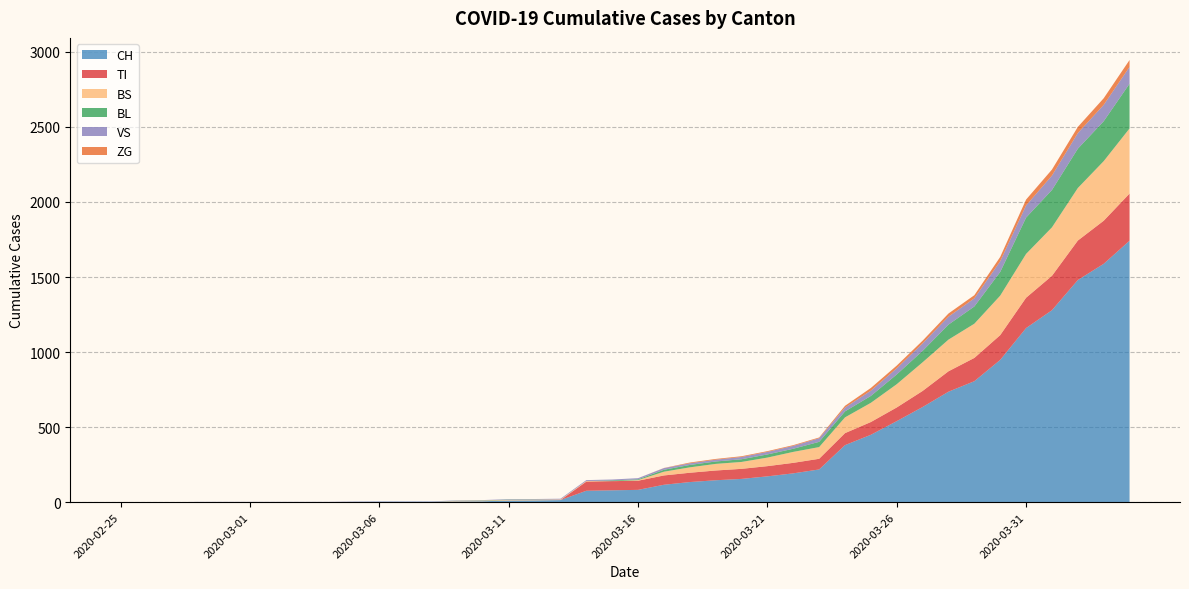

Reading right to left, extract all data points from this chart.

CH: 1742	1588	1480	1279	1160	948	806	736	634	540	449	380	218	192	172	155	146	134	116	82	79	76	14	12	11	6	5	3	3	3	2	0	0	0	0	0	0	0	0	0
TI: 314	287	263	229	202	165	155	136	107	91	85	80	71	70	68	67	65	62	62	61	61	61	0	0	0	0	0	0	0	0	0	0	0	0	0	0	0	0	0	0
BS: 434	397	350	323	292	263	228	211	191	155	128	105	78	73	57	46	44	36	25	4	0	4	4	4	4	4	4	0	0	0	0	0	0	0	0	0	0	0	0	0
BL: 298	266	262	249	242	158	115	100	76	65	46	40	35	21	21	18	16	16	13	5	5	0	0	2	2	2	1	0	0	0	0	0	0	0	0	0	0	0	0	0
VS: 112	109	104	96	81	71	54	53	50	41	35	25	24	19	17	15	12	11	11	8	6	6	5	3	3	2	2	2	2	2	2	2	2	2	2	2	2	0	0	0
ZG: 46	44	41	40	39	29	21	21	18	18	18	12	5	5	5	5	5	5	1	0	0	0	0	0	0	0	0	0	0	0	0	0	0	0	0	0	0	0	0	0